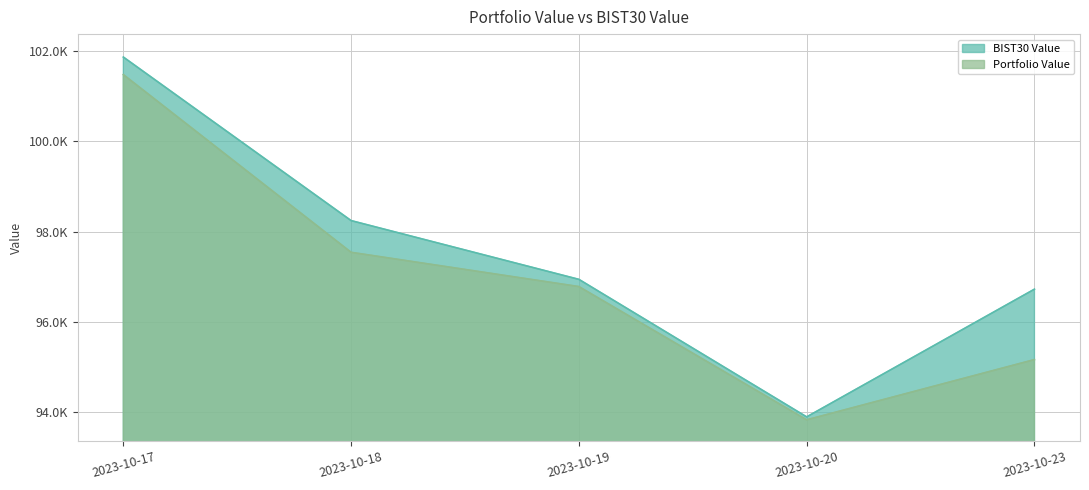

What is the minimum value for BIST30 Value?

93885.6